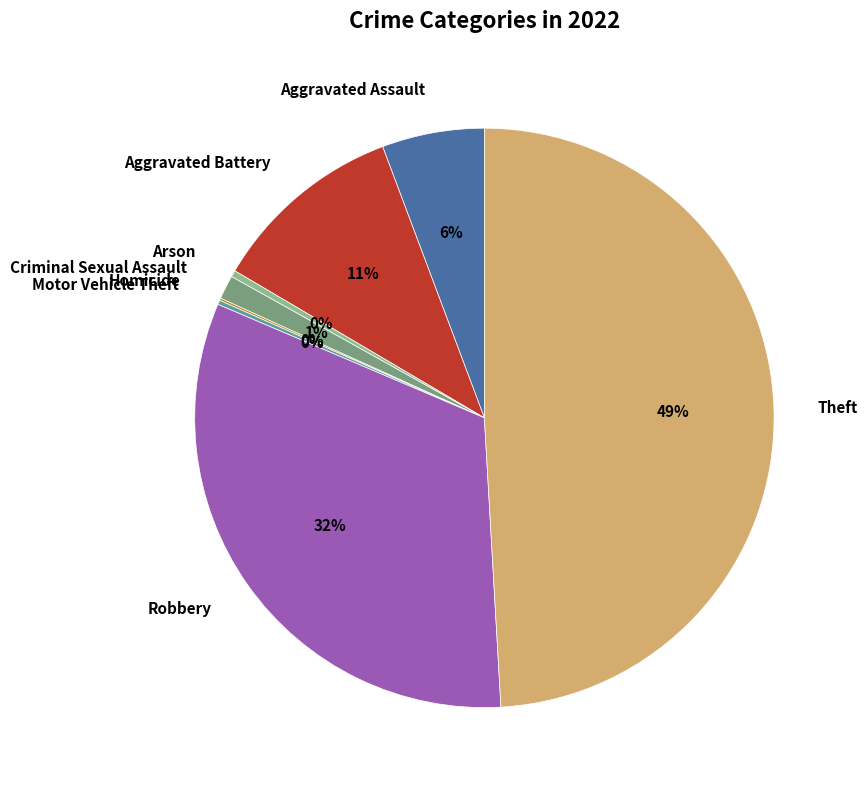

What percentage is the Theft slice, to the nearest percent?

49%